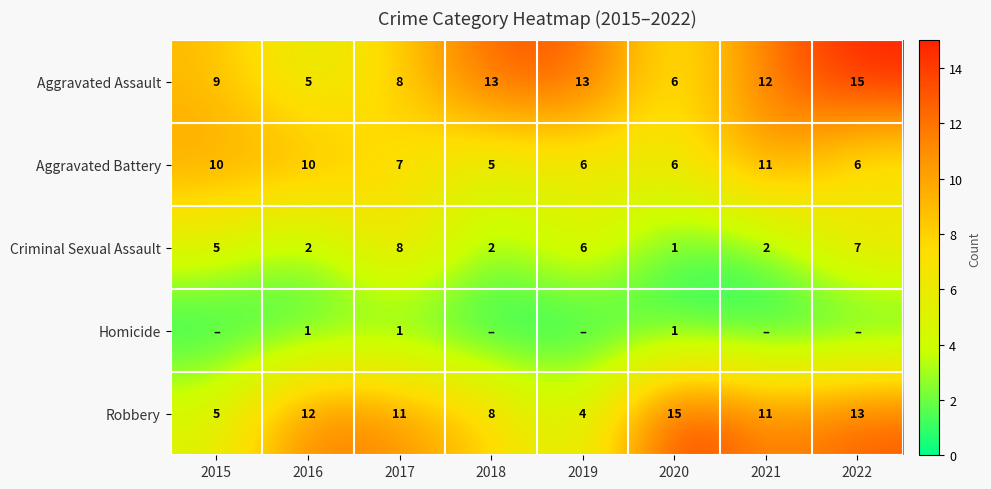

At which category is the sum across all series the highest?

2022